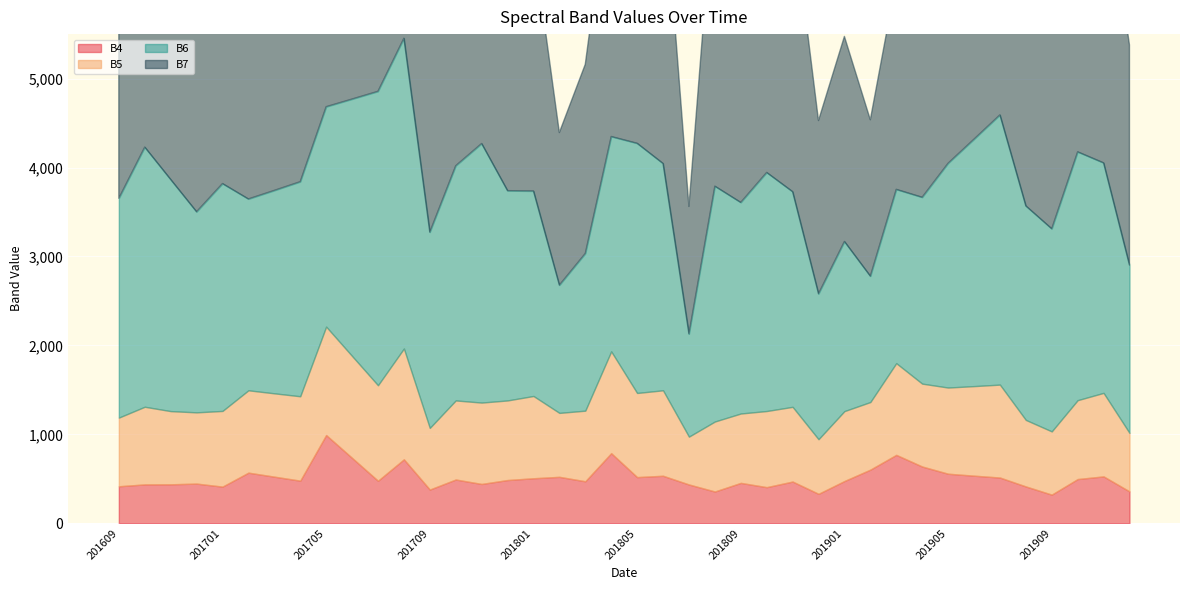

At which category does B5 reach its first local valley?

201612